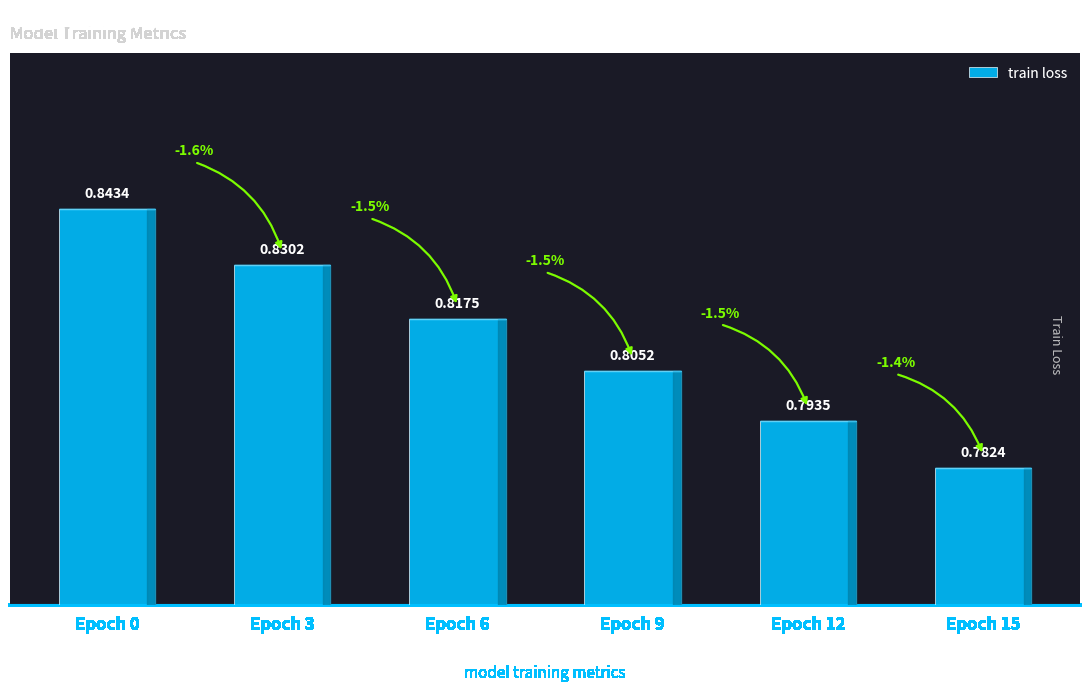

The value at Epoch 3 is 1.2. True or false?

False